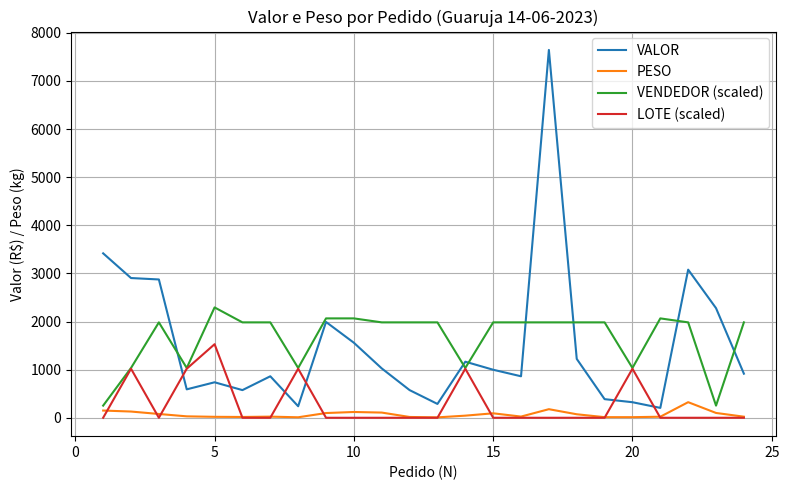

What is the maximum value for LOTE (scaled)?

1528.8